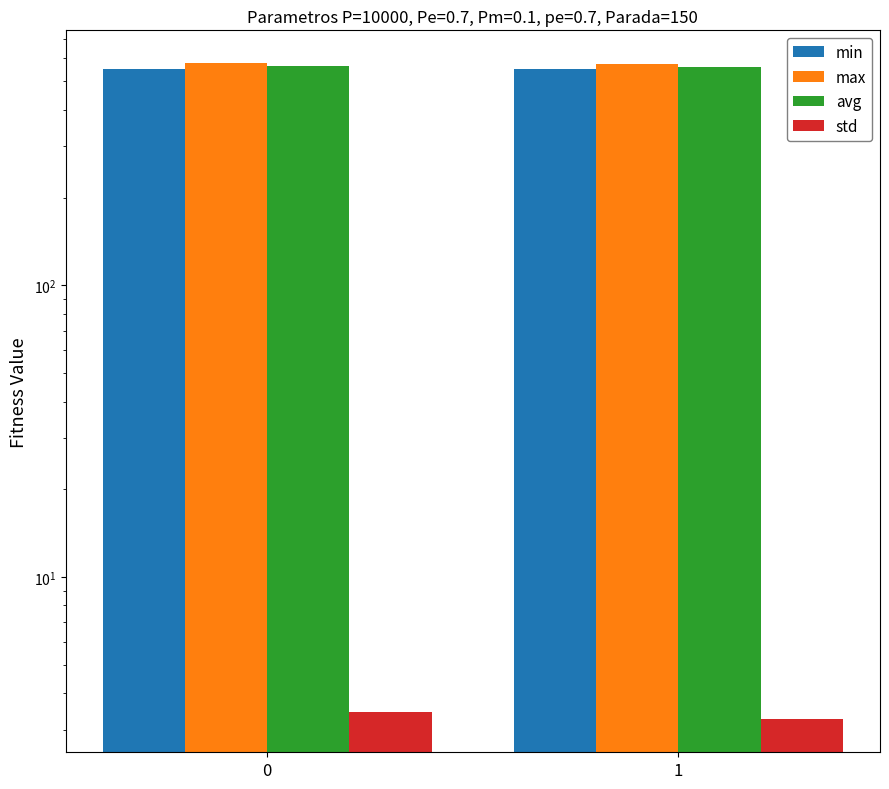

True or false: min has a value of 380.8 at 0.

False